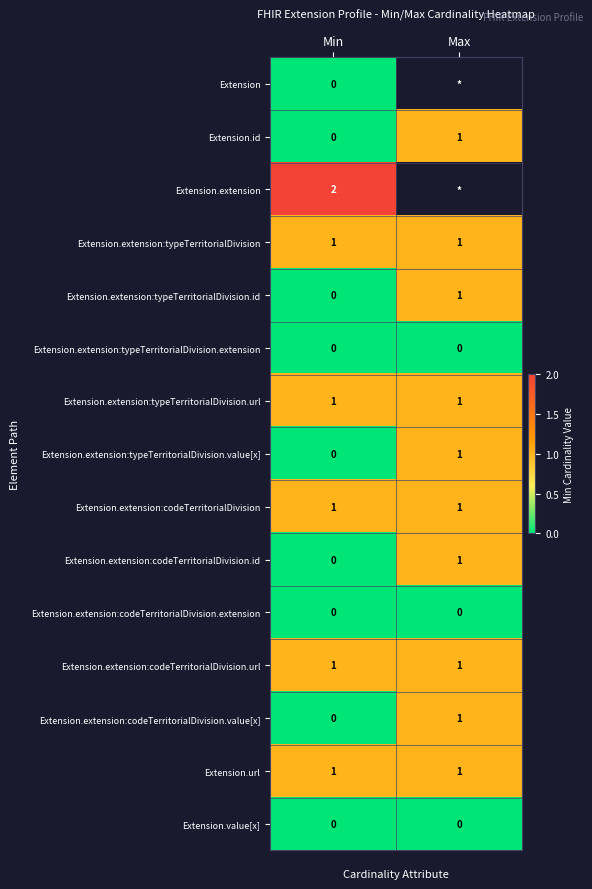

Is the value of Extension.extension:typeTerritorialDivision.value[x] at Max greater than the value of Extension.extension:codeTerritorialDivision.id at Min?

Yes